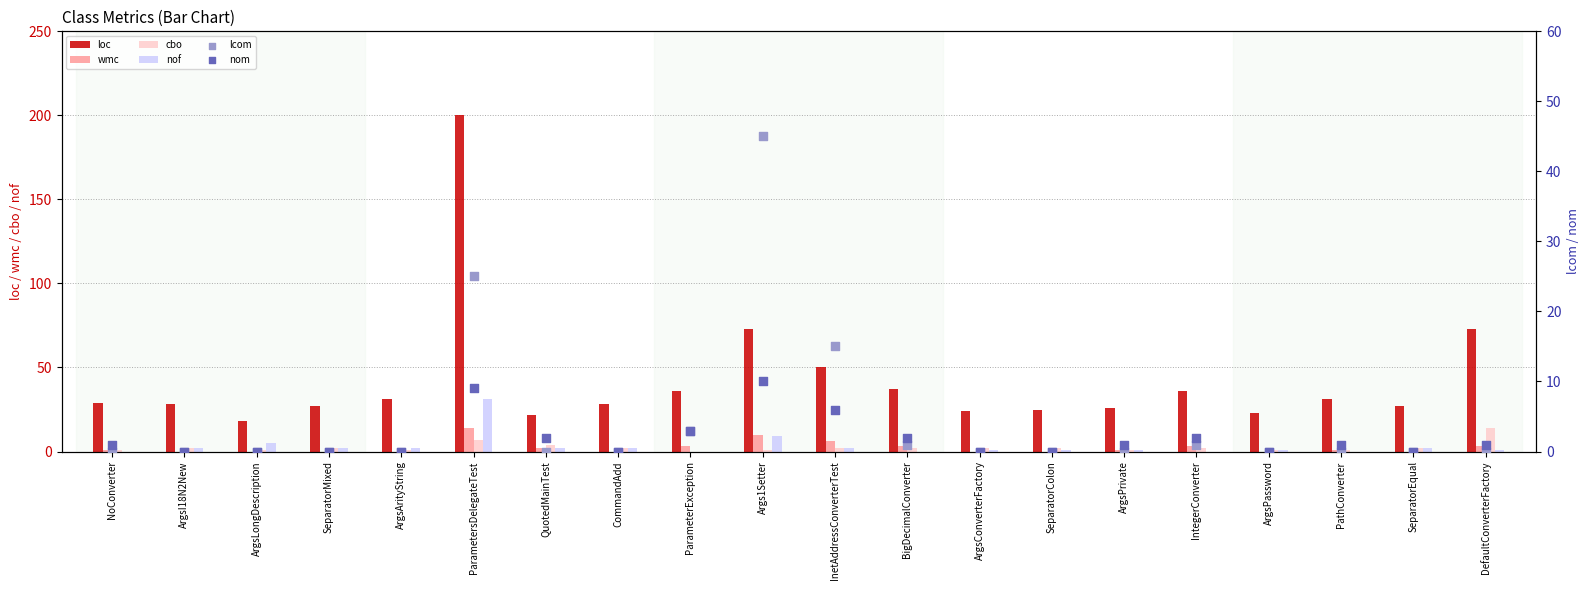

What are all the series names shown in the legend?

loc, wmc, cbo, nof, lcom, nom